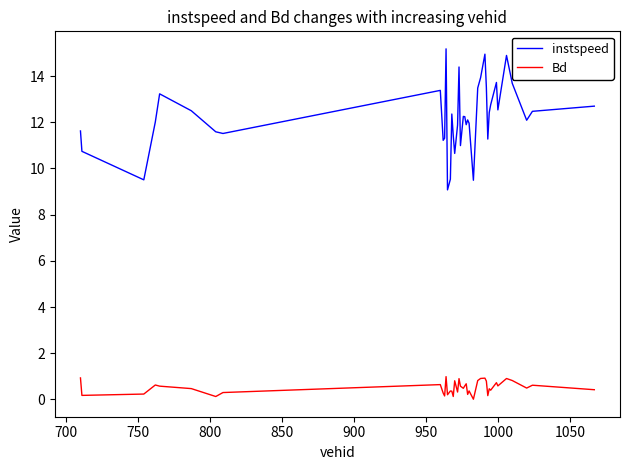

What is the difference between the maximum and minimum values in the Bd series?

1.0